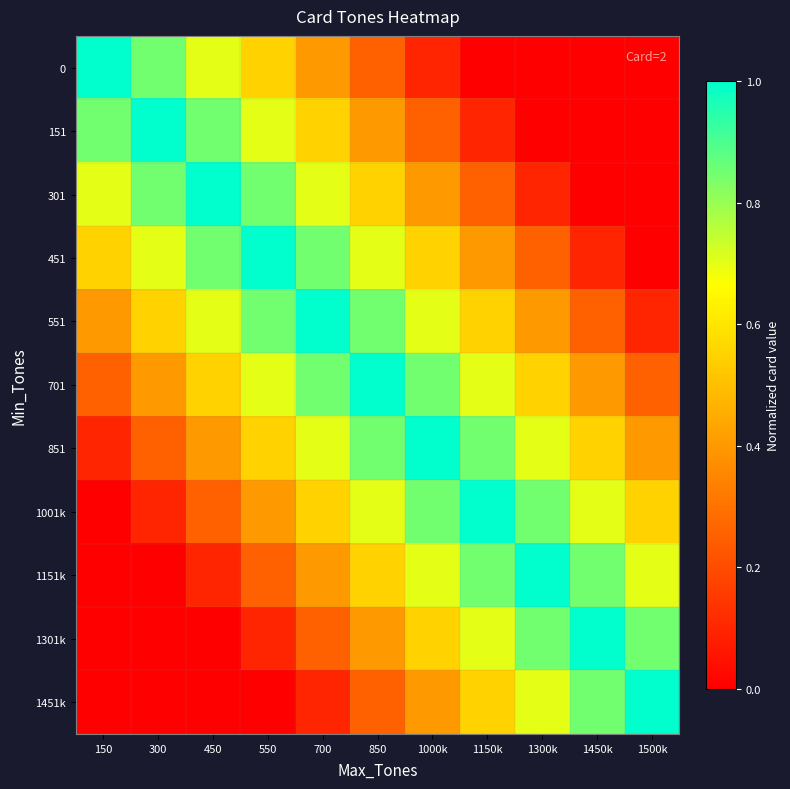

Reading right to left, list all the values displayed in this chart.

0: 1500k=0.0	1450k=0.0	1300k=0.0	1150k=0.0	1000k=0.1	850=0.2	700=0.4	550=0.6	450=0.7	300=0.8	150=1.0
151: 1500k=0.0	1450k=0.0	1300k=0.0	1150k=0.1	1000k=0.2	850=0.4	700=0.6	550=0.7	450=0.8	300=1.0	150=0.8
301: 1500k=0.0	1450k=0.0	1300k=0.1	1150k=0.2	1000k=0.4	850=0.6	700=0.7	550=0.8	450=1.0	300=0.8	150=0.7
451: 1500k=0.0	1450k=0.1	1300k=0.2	1150k=0.4	1000k=0.6	850=0.7	700=0.8	550=1.0	450=0.8	300=0.7	150=0.6
551: 1500k=0.1	1450k=0.2	1300k=0.4	1150k=0.6	1000k=0.7	850=0.8	700=1.0	550=0.8	450=0.7	300=0.6	150=0.4
701: 1500k=0.2	1450k=0.4	1300k=0.6	1150k=0.7	1000k=0.8	850=1.0	700=0.8	550=0.7	450=0.6	300=0.4	150=0.2
851: 1500k=0.4	1450k=0.6	1300k=0.7	1150k=0.8	1000k=1.0	850=0.8	700=0.7	550=0.6	450=0.4	300=0.2	150=0.1
1001k: 1500k=0.6	1450k=0.7	1300k=0.8	1150k=1.0	1000k=0.8	850=0.7	700=0.6	550=0.4	450=0.2	300=0.1	150=0.0
1151k: 1500k=0.7	1450k=0.8	1300k=1.0	1150k=0.8	1000k=0.7	850=0.6	700=0.4	550=0.2	450=0.1	300=0.0	150=0.0
1301k: 1500k=0.8	1450k=1.0	1300k=0.8	1150k=0.7	1000k=0.6	850=0.4	700=0.2	550=0.1	450=0.0	300=0.0	150=0.0
1451k: 1500k=1.0	1450k=0.8	1300k=0.7	1150k=0.6	1000k=0.4	850=0.2	700=0.1	550=0.0	450=0.0	300=0.0	150=0.0